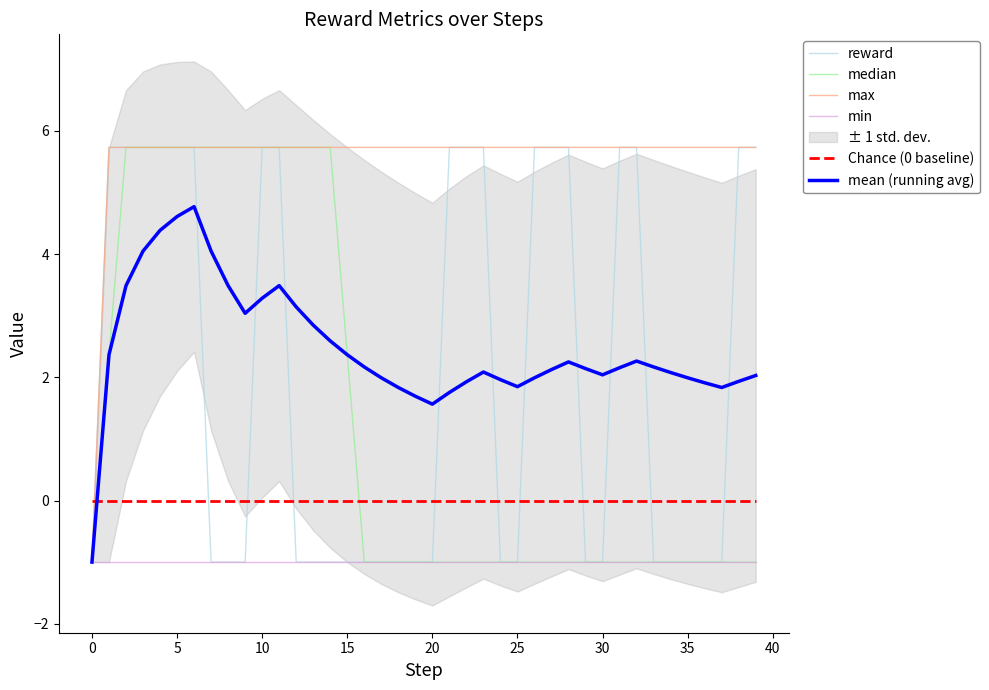

What is the highest value of the max series?

5.7